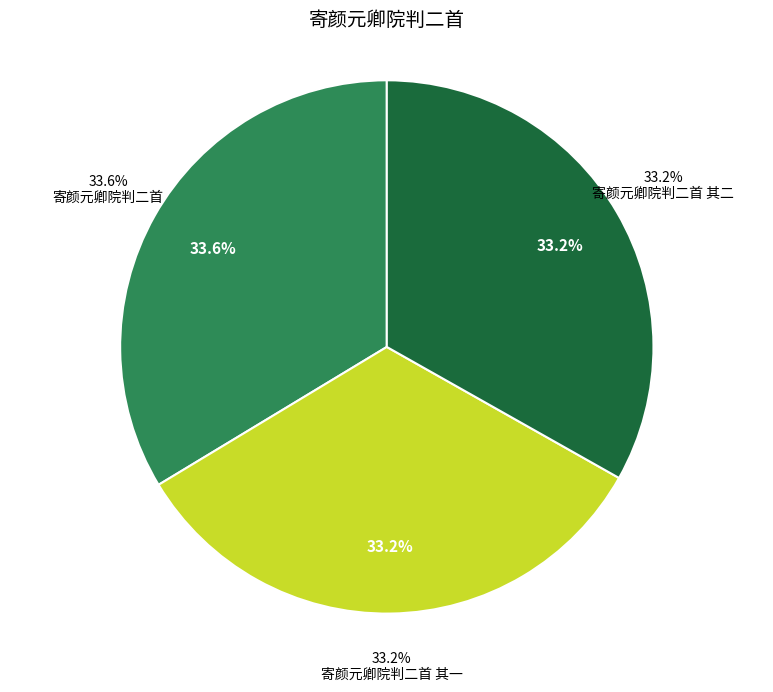

Is it true that 寄颜元卿院判二首 其一 is 33% of the pie?

True